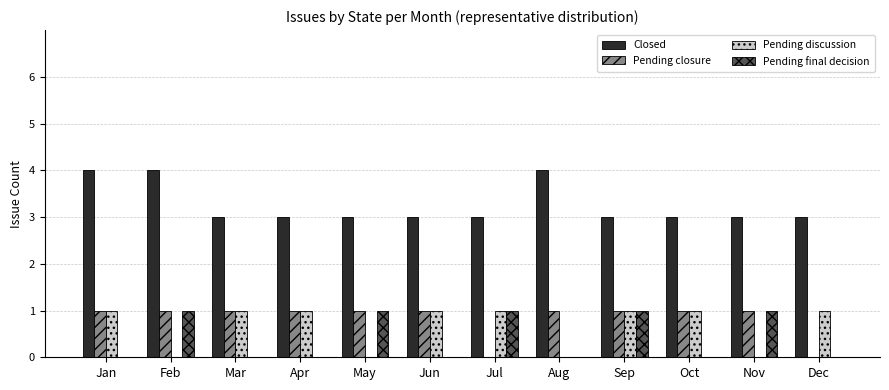

Reading left to right, list all the values displayed in this chart.

Closed: Jan=4	Feb=4	Mar=3	Apr=3	May=3	Jun=3	Jul=3	Aug=4	Sep=3	Oct=3	Nov=3	Dec=3
Pending closure: Jan=1	Feb=1	Mar=1	Apr=1	May=1	Jun=1	Jul=0	Aug=1	Sep=1	Oct=1	Nov=1	Dec=0
Pending discussion: Jan=1	Feb=0	Mar=1	Apr=1	May=0	Jun=1	Jul=1	Aug=0	Sep=1	Oct=1	Nov=0	Dec=1
Pending final decision: Jan=0	Feb=1	Mar=0	Apr=0	May=1	Jun=0	Jul=1	Aug=0	Sep=1	Oct=0	Nov=1	Dec=0